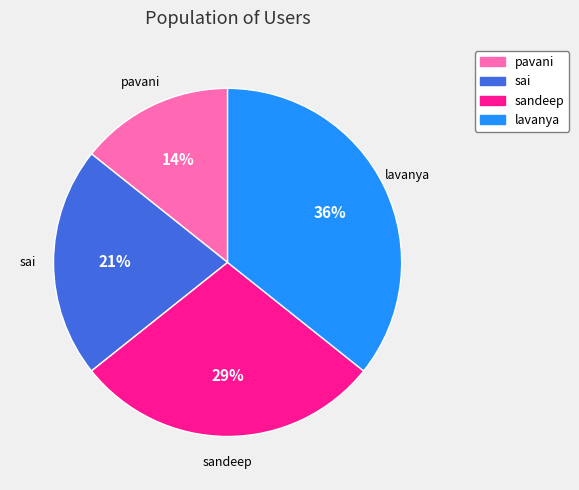

To the nearest percent, what portion does sandeep represent?

29%